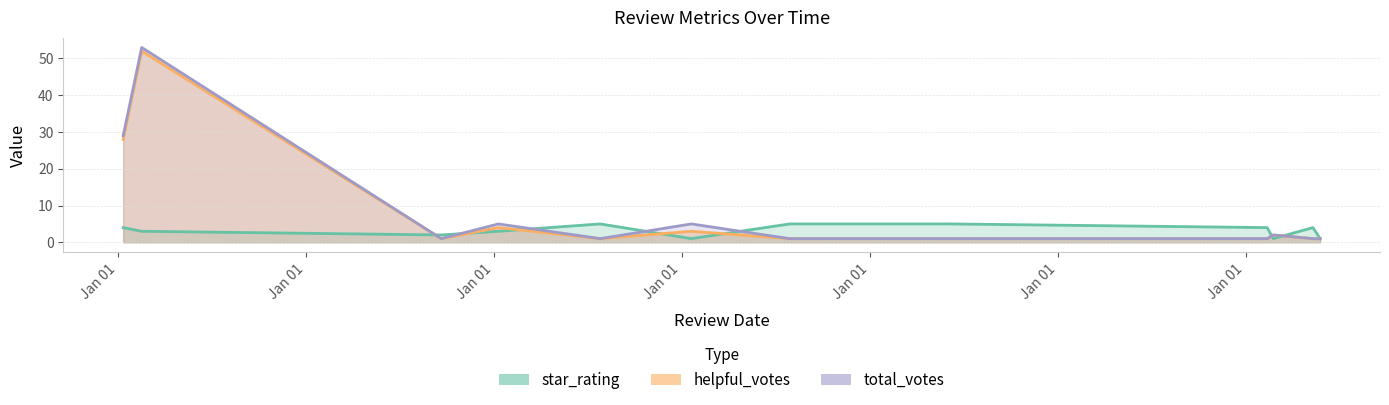

What is the value of the star_rating point at the 13th from the left?

2